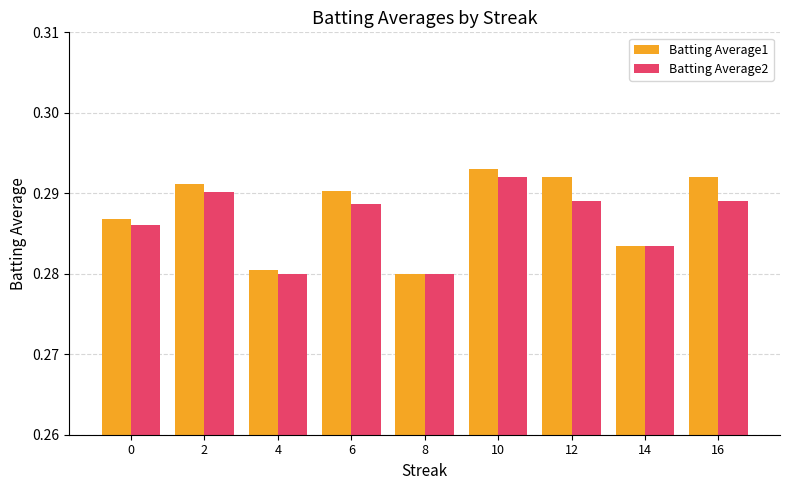

True or false: Batting Average2 has a value of 0.5 at 8.

False